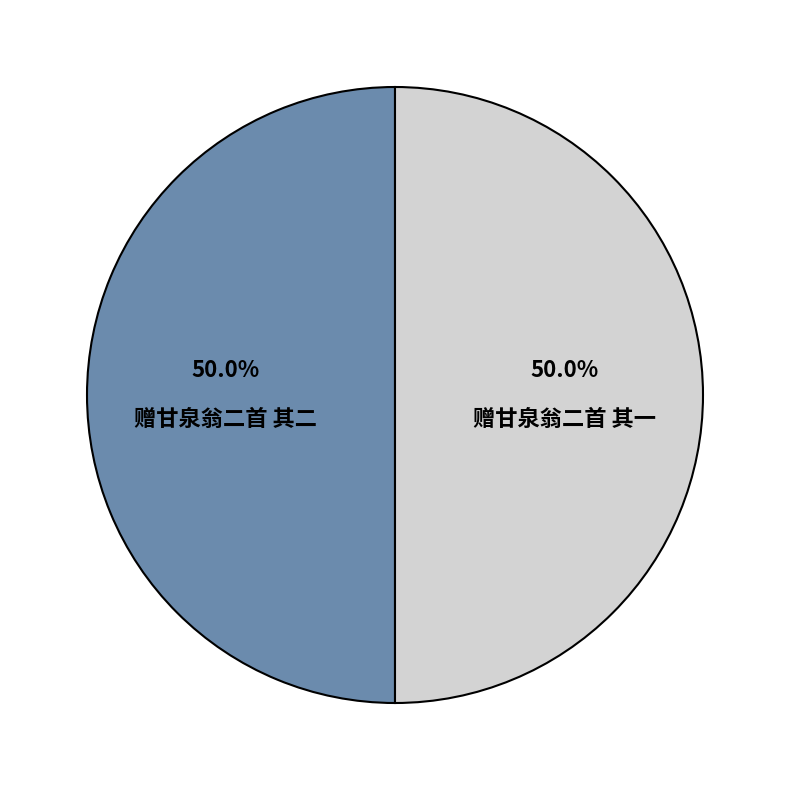

What percentage do 赠甘泉翁二首 其一 and 赠甘泉翁二首 其二 together represent?

100.0%